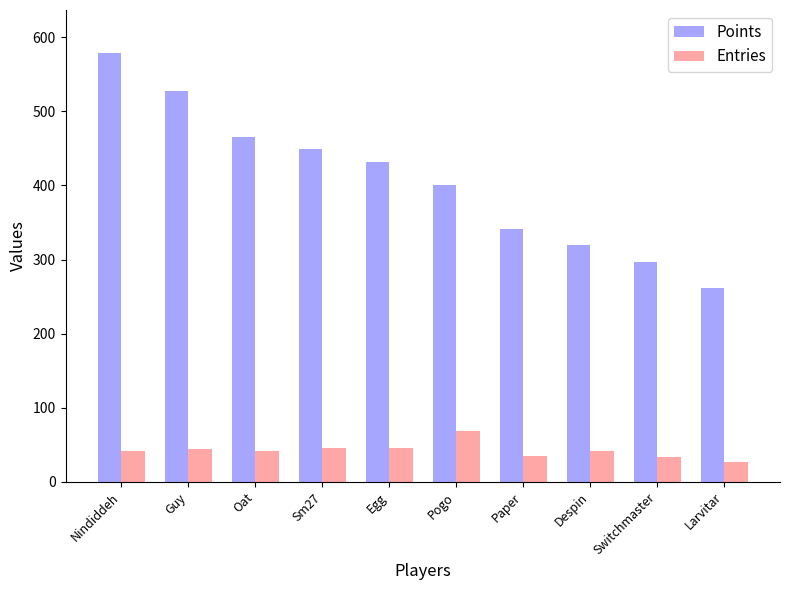

Rank the series at Nindiddeh from highest to lowest value.

Points, Entries